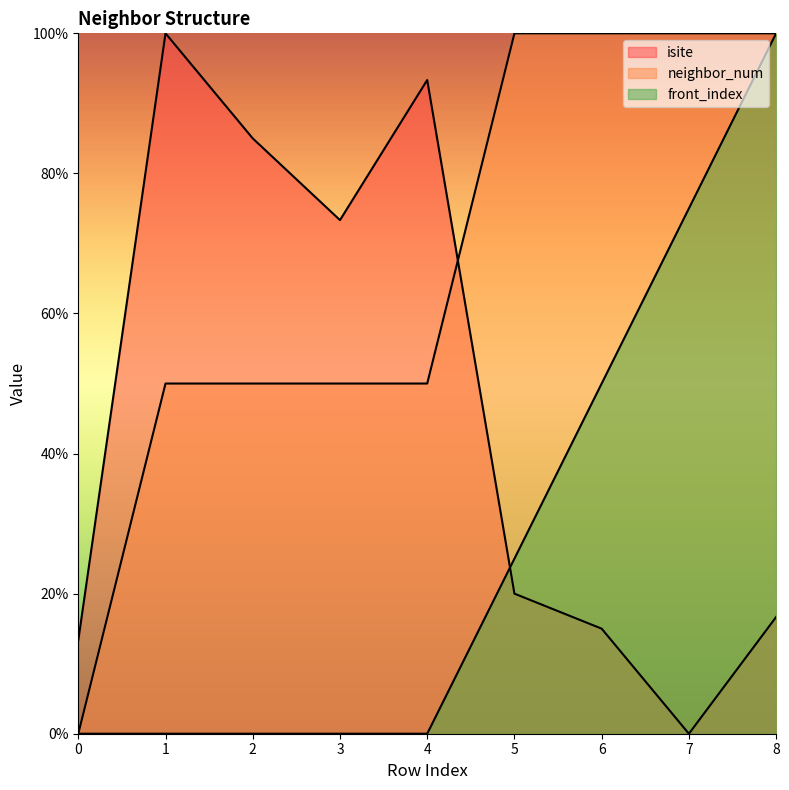

Reading left to right, transcribe all the data shown in this chart.

isite: 13.3	100.0	85.0	73.3	93.3	20.0	15.0	0.0	16.7
neighbor_num: 0.0	50.0	50.0	50.0	50.0	100.0	100.0	100.0	100.0
front_index: 0.0	0.0	0.0	0.0	0.0	25.0	50.0	75.0	100.0